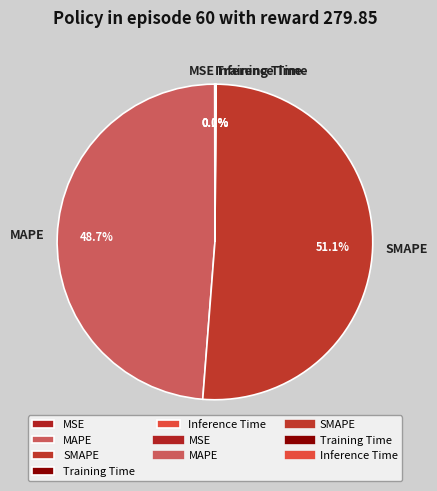

What percentage is NOT represented by SMAPE?

48.9%